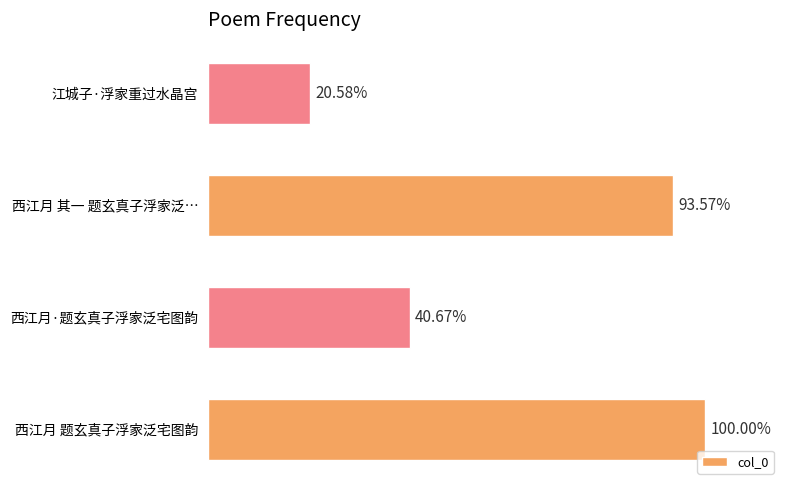

Does the chart contain any negative values?

No